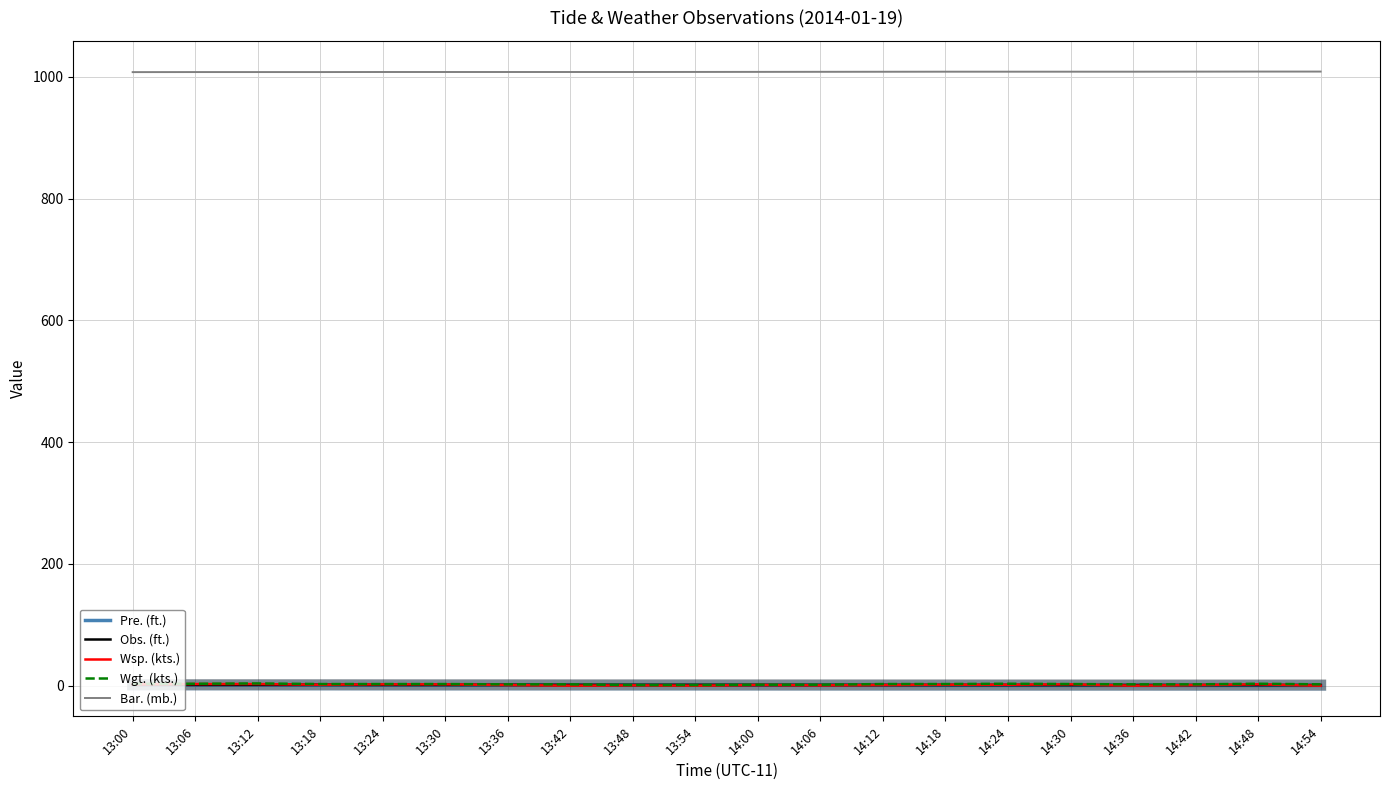

Is it true that Pre. (ft.) equals 0.5 at 14:36?

True